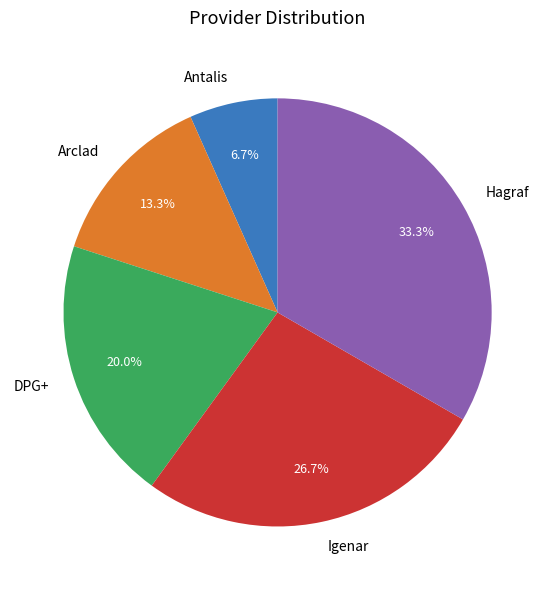

Does Antalis represent more than half of the total?

No